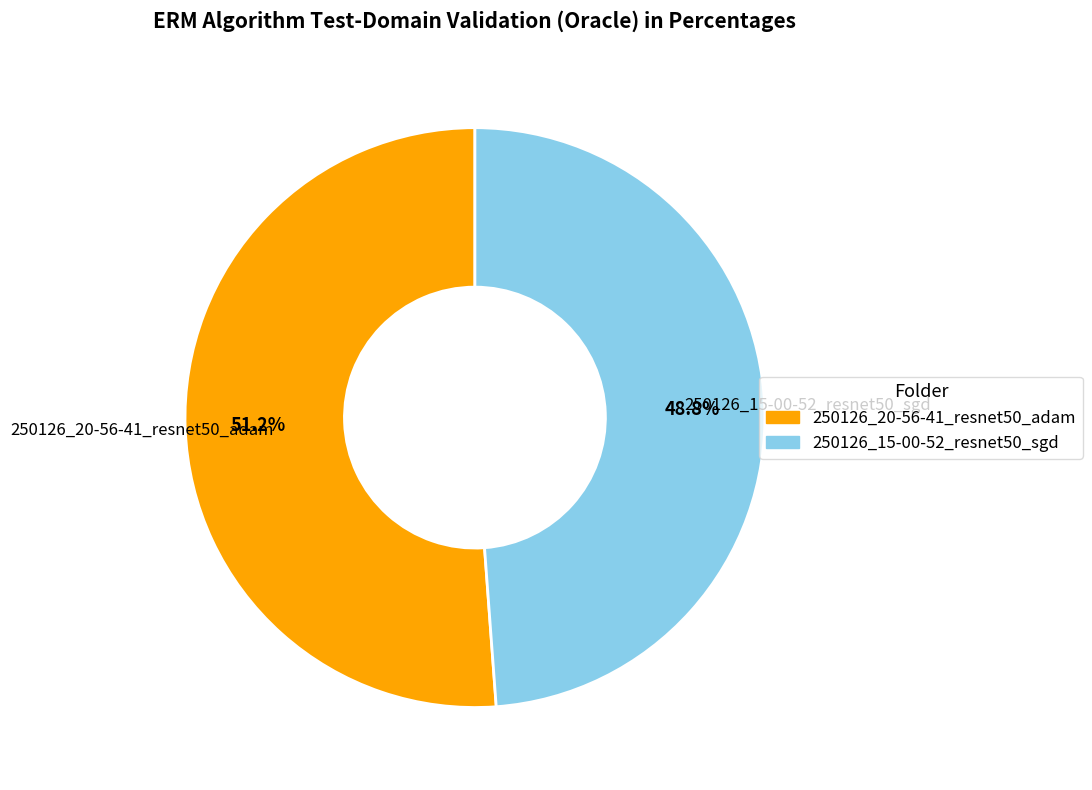

Count the number of slices in the pie.

2